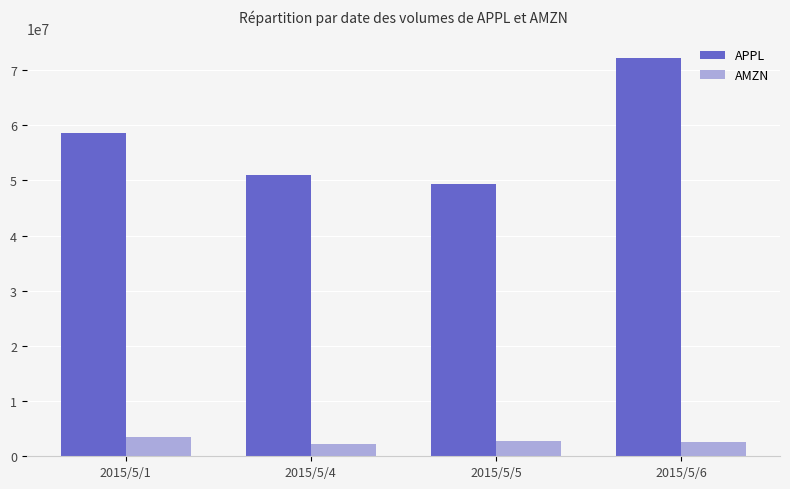

What is the difference between the highest and lowest values at 2015/5/6?

69588500